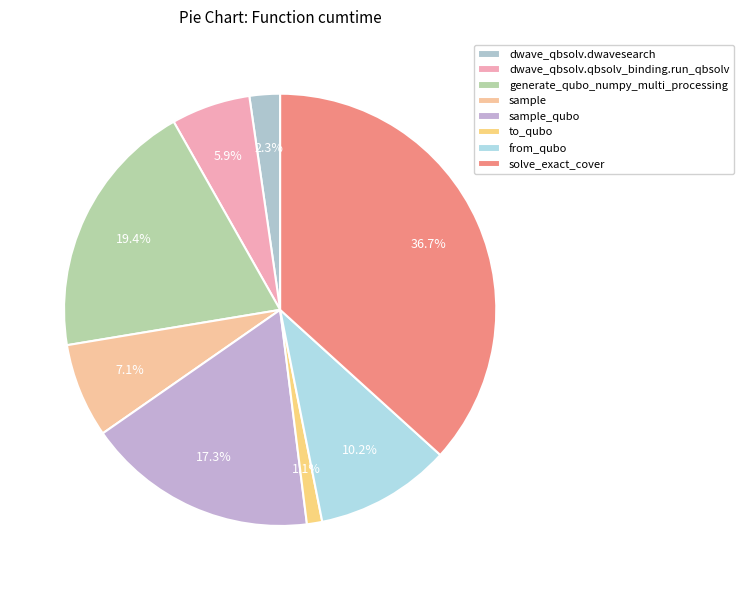

Does generate_qubo_numpy_multi_processing represent more than half of the total?

No